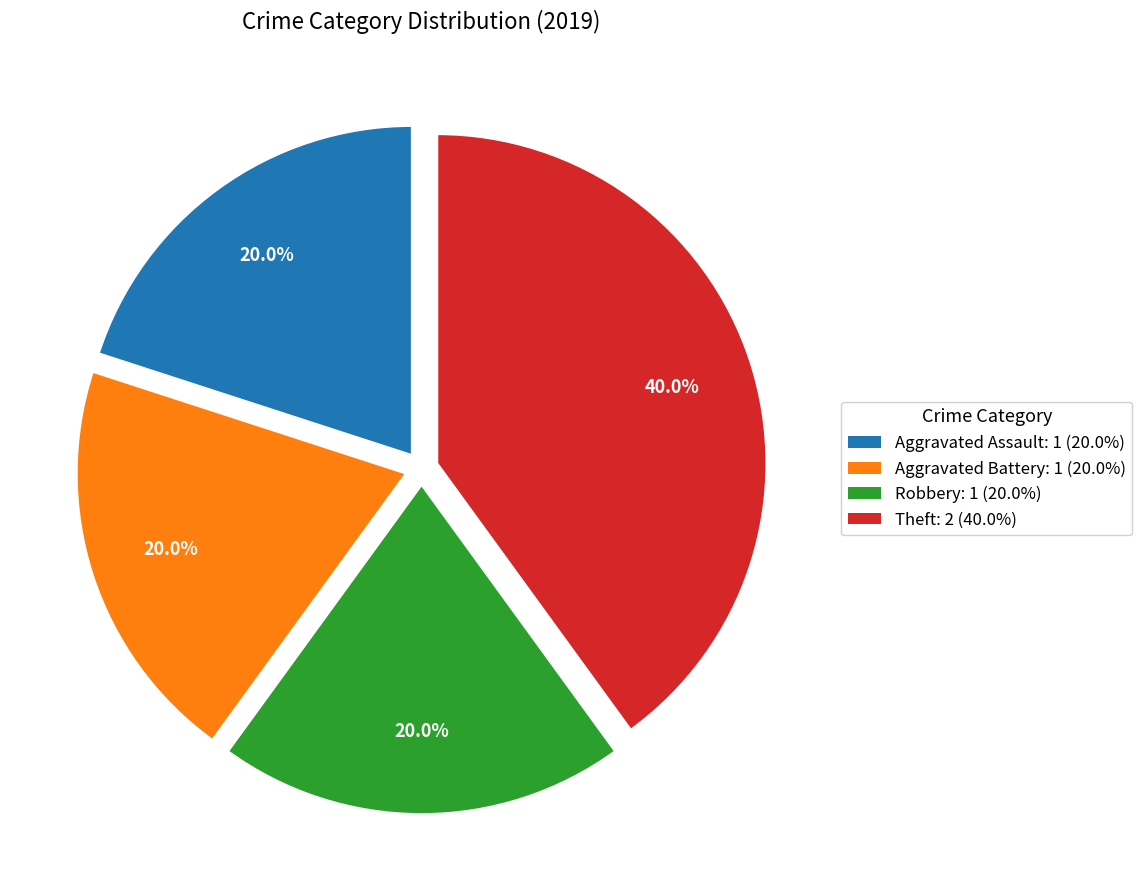

True or false: Aggravated Battery accounts for 20% of the total.

True